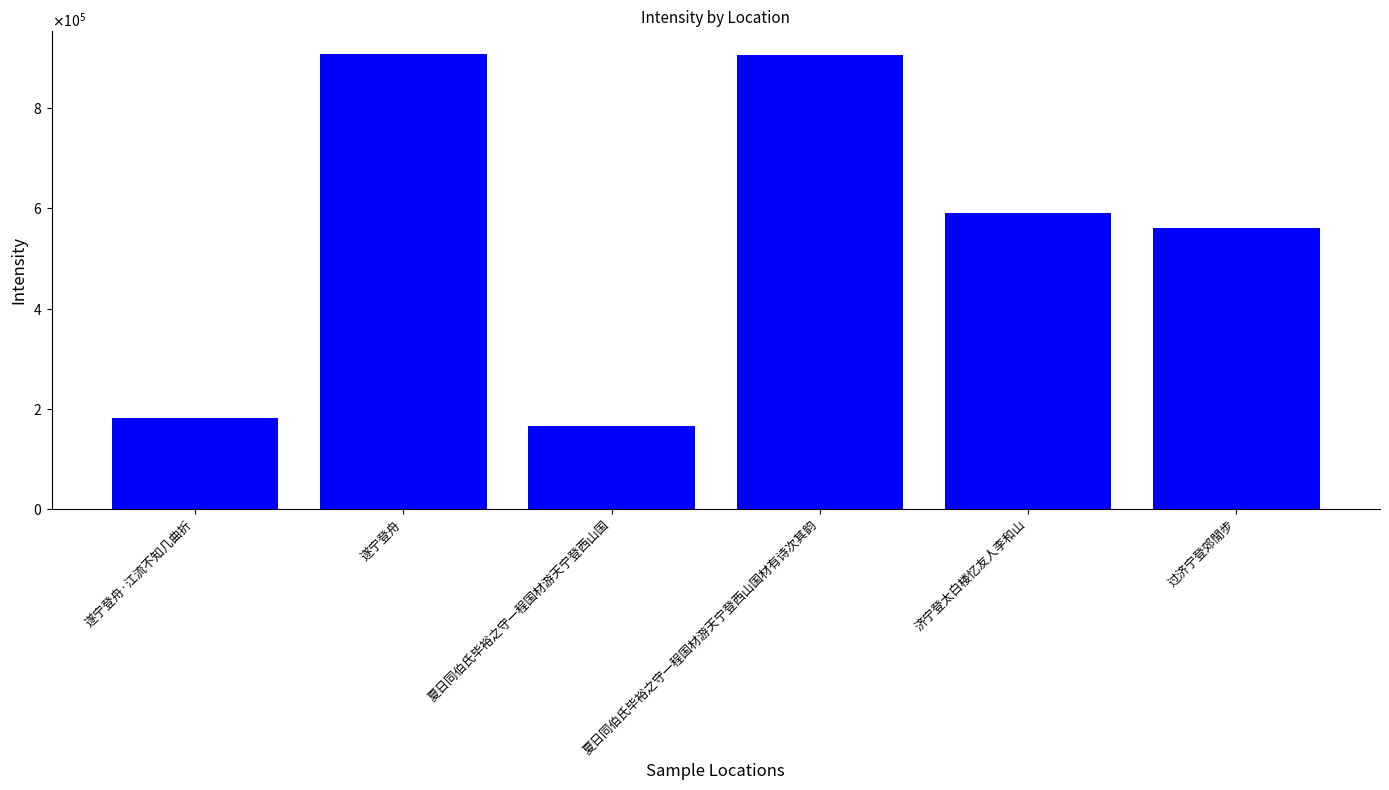

Does the chart contain any negative values?

No